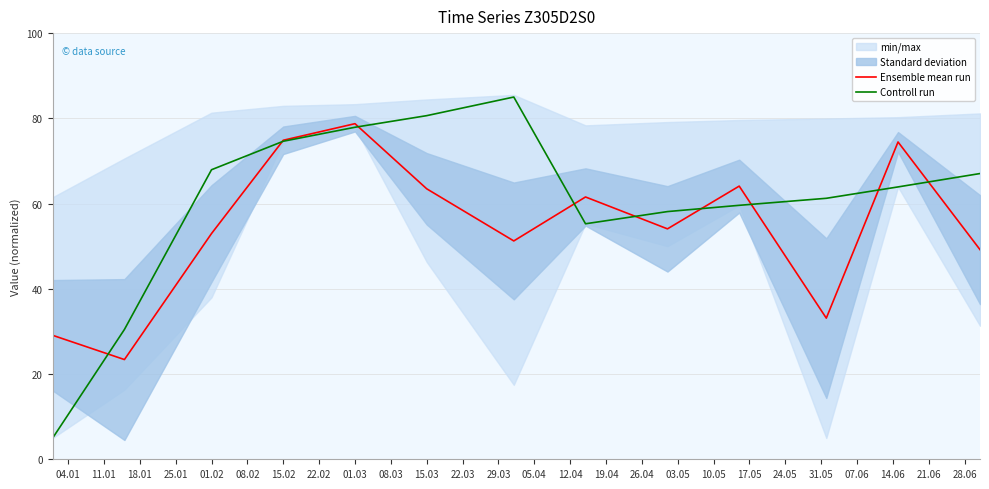

What is the minimum value for Ensemble mean run?

23.4